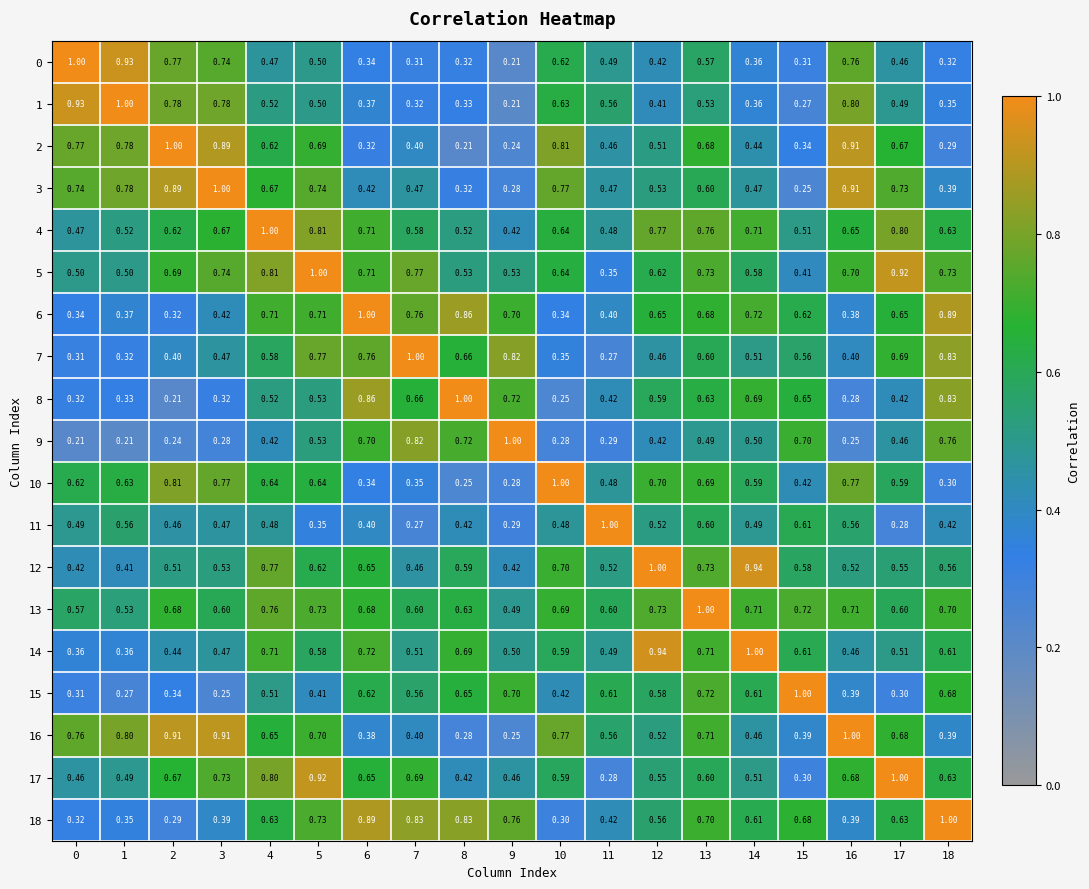

Is the value of 18 at 12 greater than the value of 15 at 18?

No